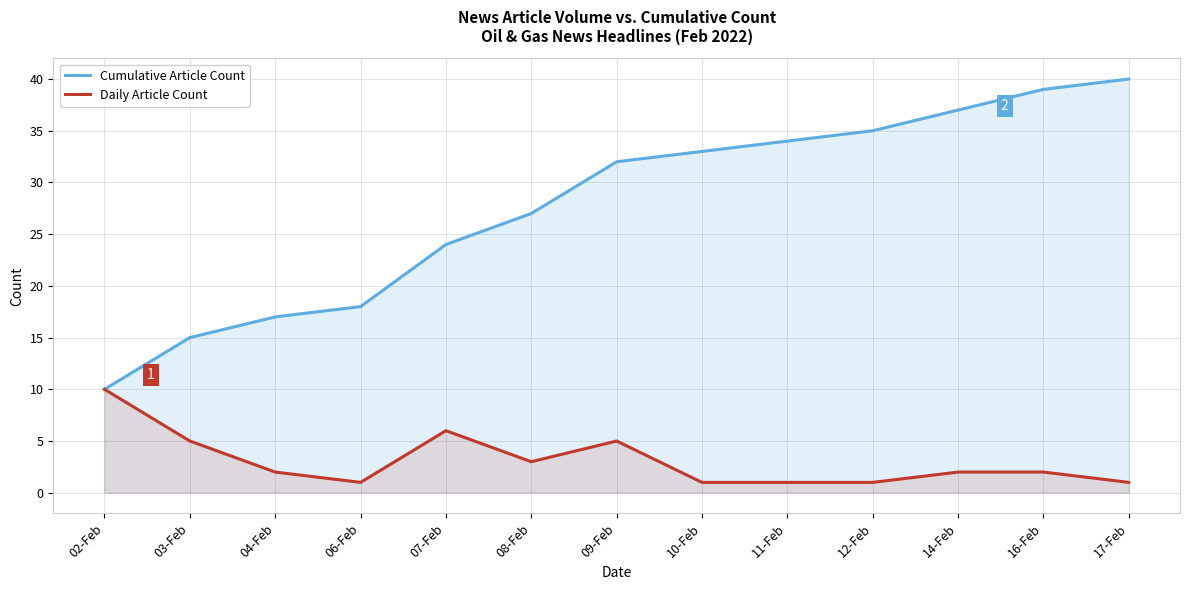

True or false: Daily Article Count and Cumulative Article Count cross at least once.

False